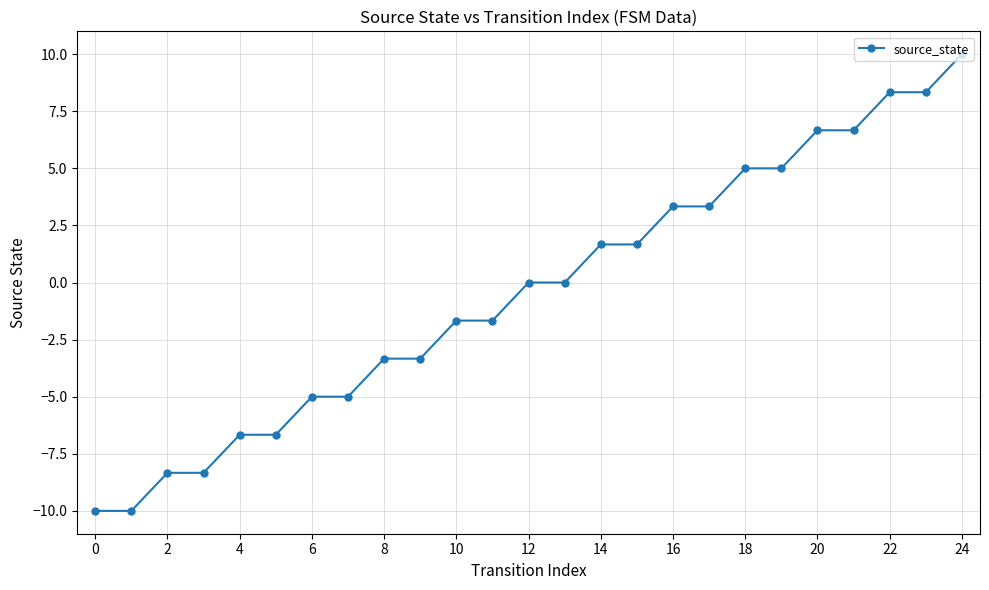

What is the value of the 11th point from the left?

-1.7